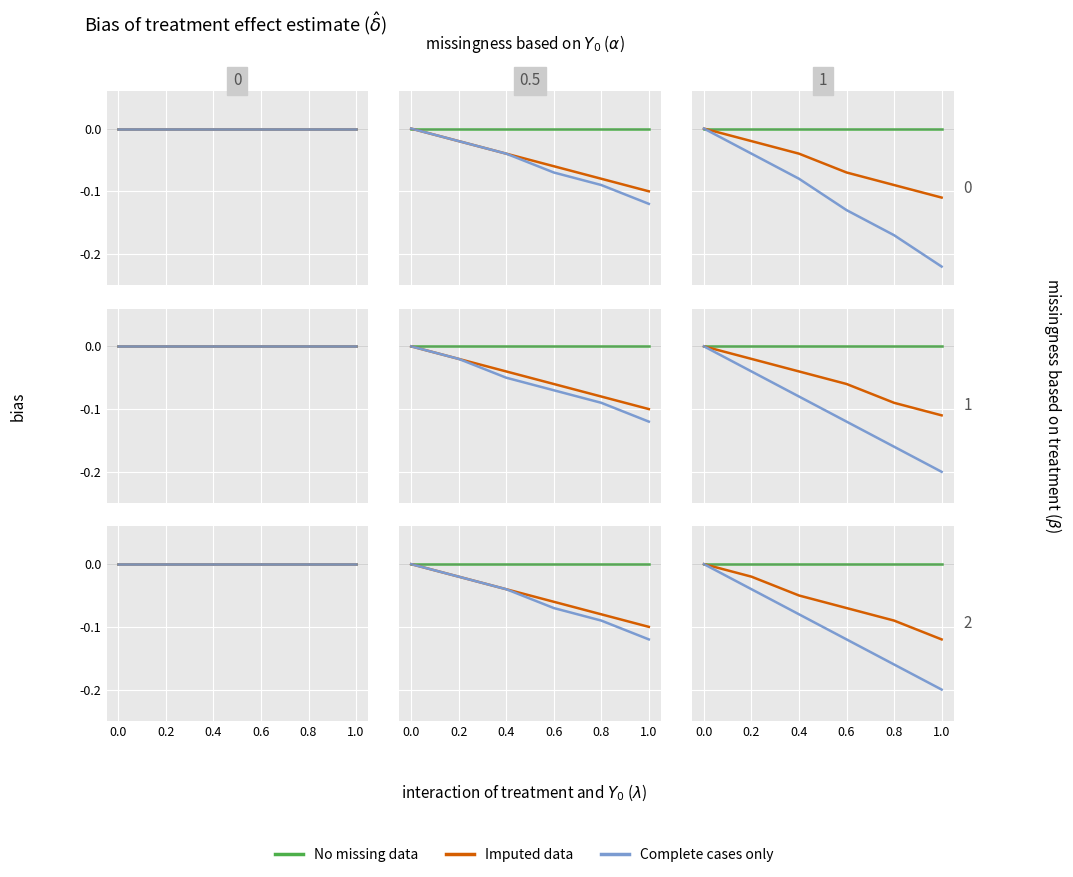

List the labels in order of No missing data value, smallest first.

0.0, 0.2, 0.4, 0.6, 0.8, 1.0